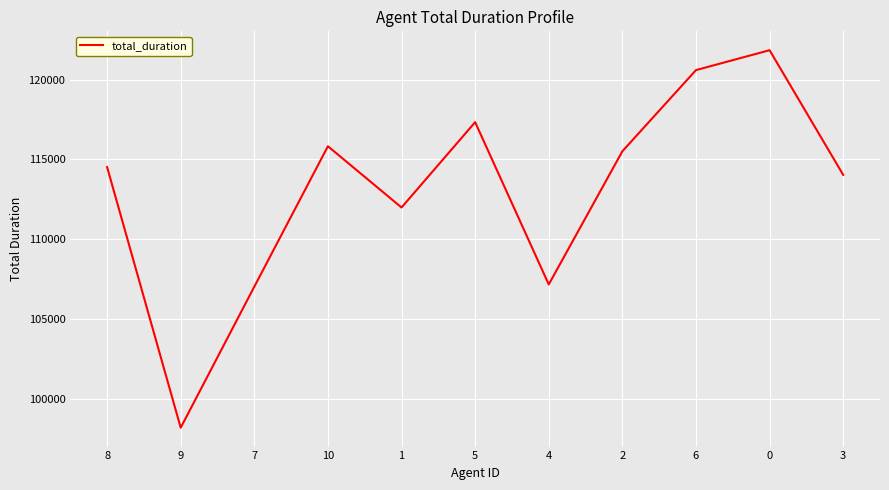

Reading right to left, extract all data points from this chart.

3=114029	0=121848	6=120600	2=115509	4=107157	5=117334	1=111983	10=115824	7=107019	9=98171	8=114518